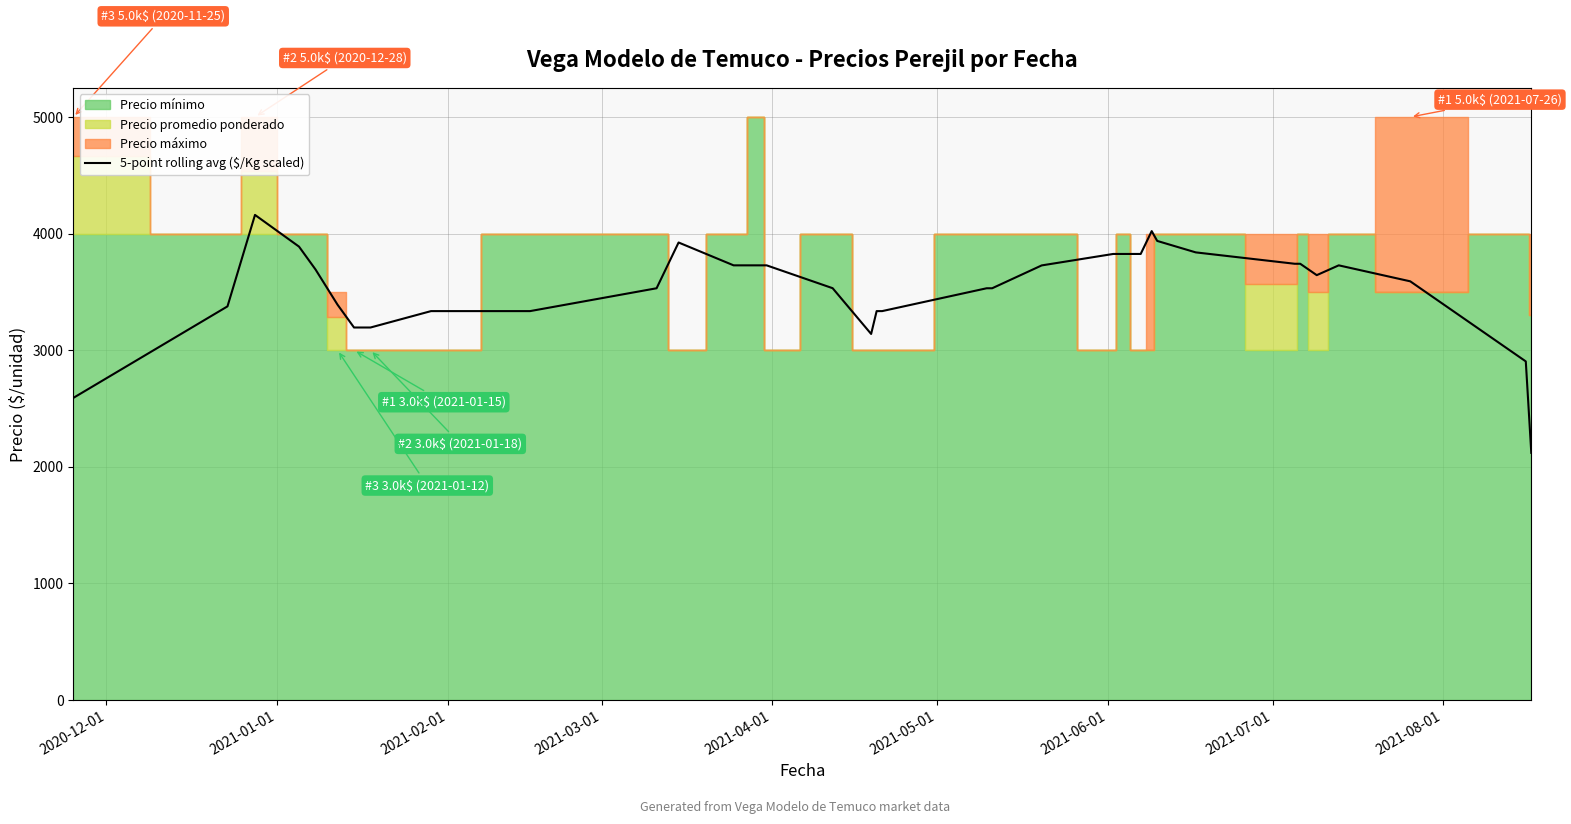

What is the difference between the maximum and minimum values?

2041.3